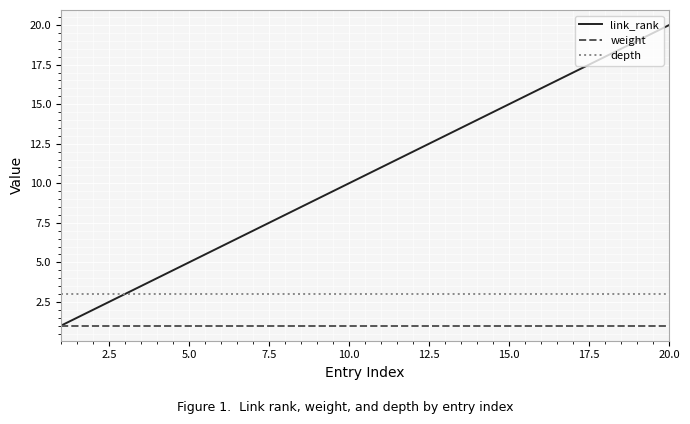

What is the sum of all link_rank values?

3150.0